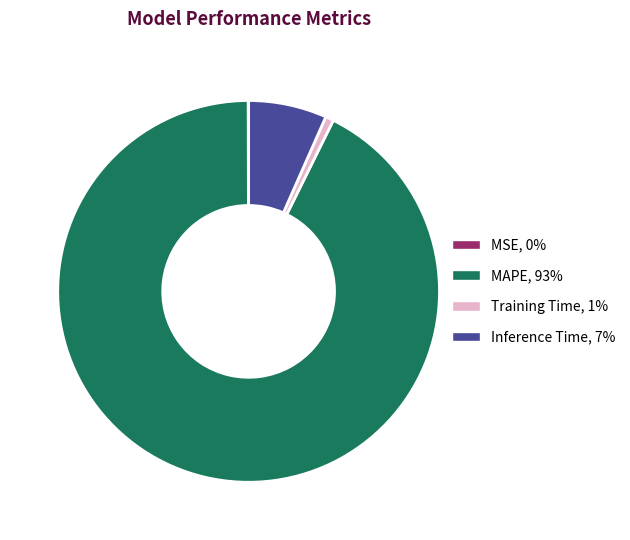

Which category accounts for the majority?

MAPE